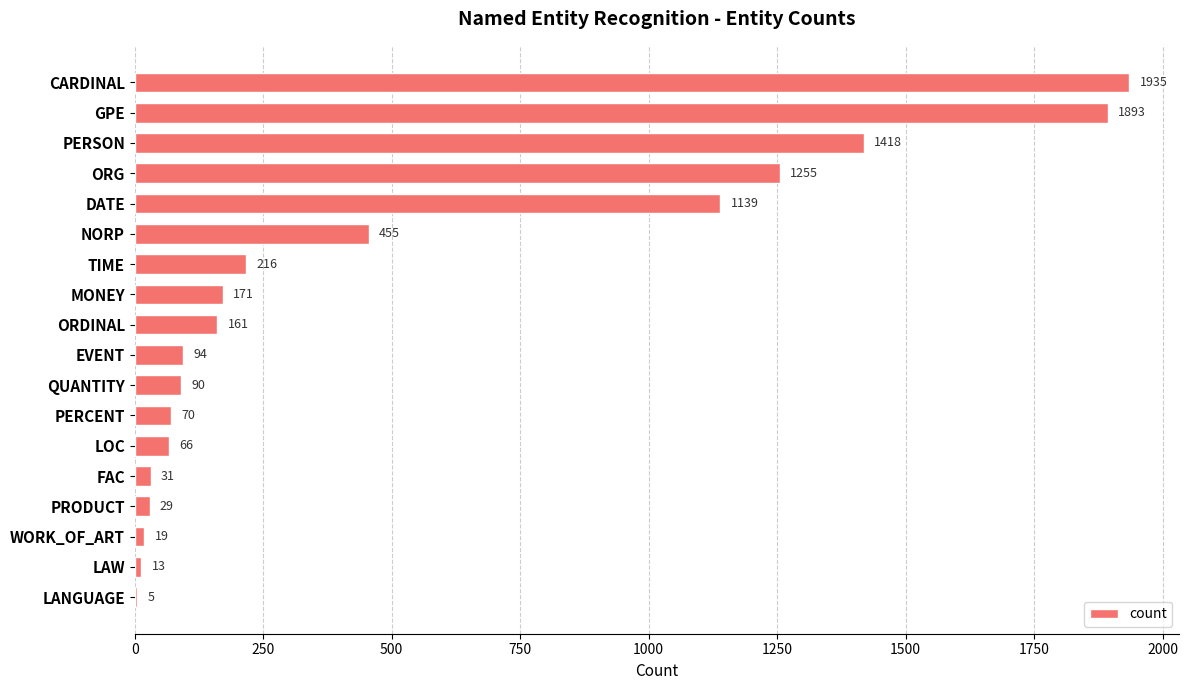

What is the approximate value at PERCENT?

70